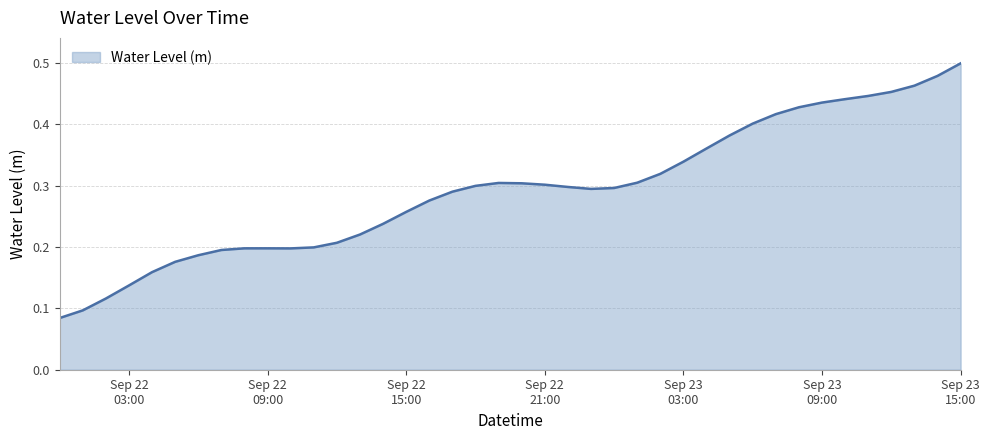

Reading left to right, list all the values displayed in this chart.

0.1	0.1	0.1	0.1	0.2	0.2	0.2	0.2	0.2	0.2	0.2	0.2	0.2	0.2	0.2	0.3	0.3	0.3	0.3	0.3	0.3	0.3	0.3	0.3	0.3	0.3	0.3	0.3	0.4	0.4	0.4	0.4	0.4	0.4	0.4	0.4	0.5	0.5	0.5	0.5